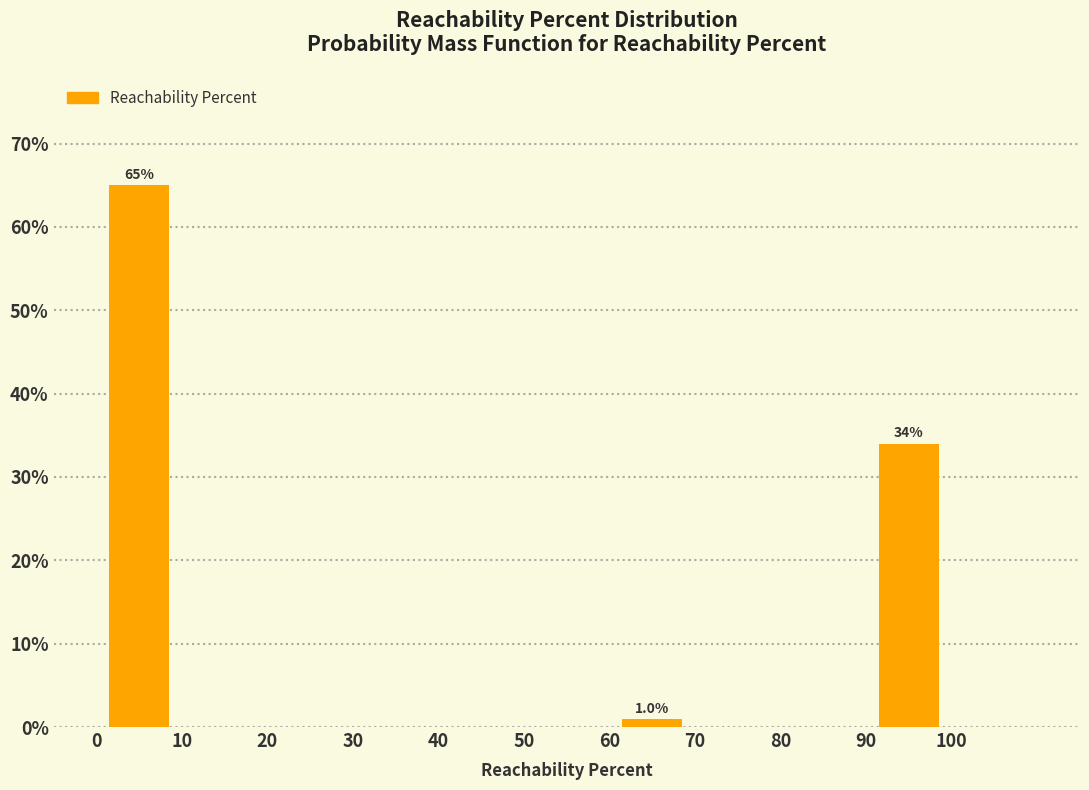

Which range on the x-axis has the tallest bar?

0 to 10